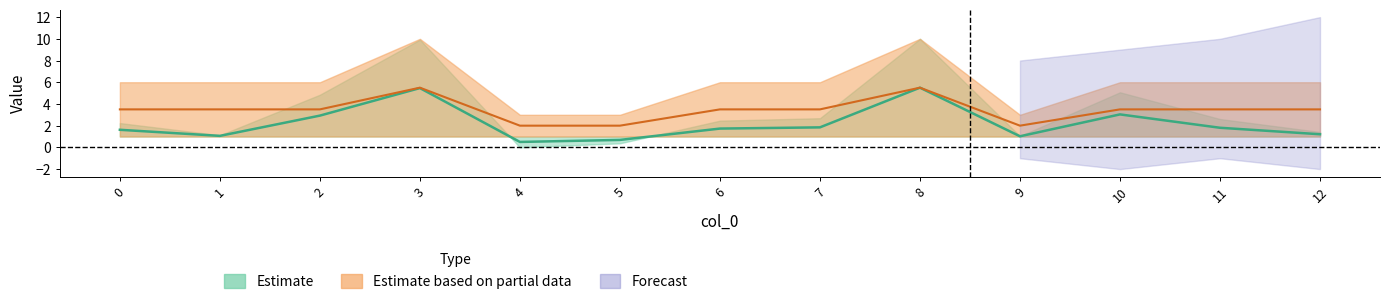

Read the Feature index value at 1.

1.1